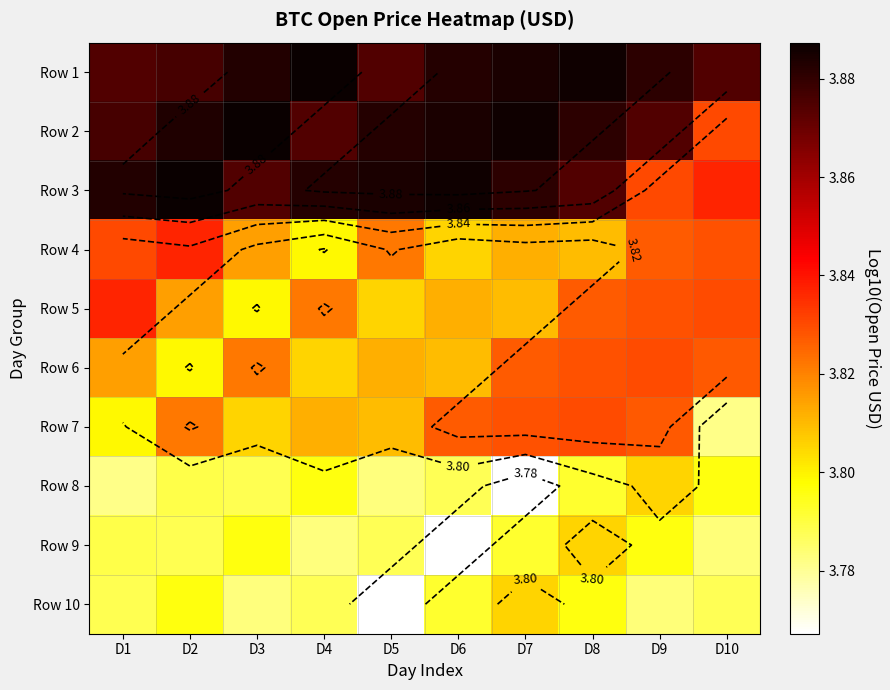

What is the sum of the Row 5 values at D4 and D5?

7.6